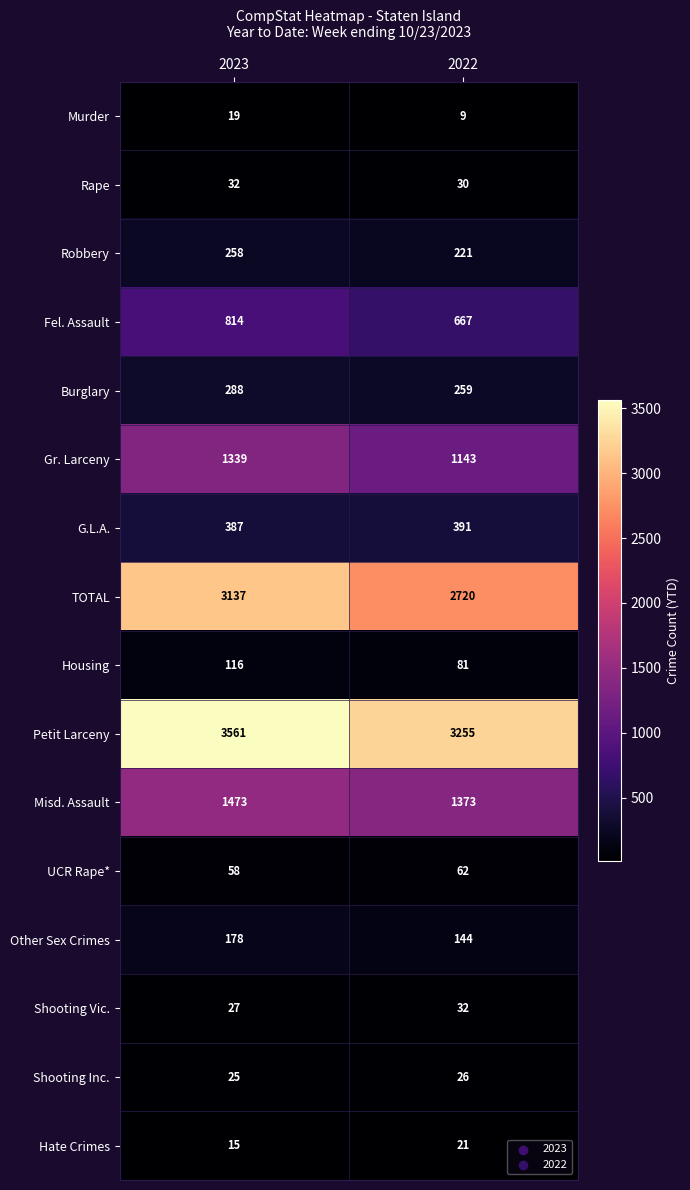

Which series changed the most between 2023 and 2022?

TOTAL